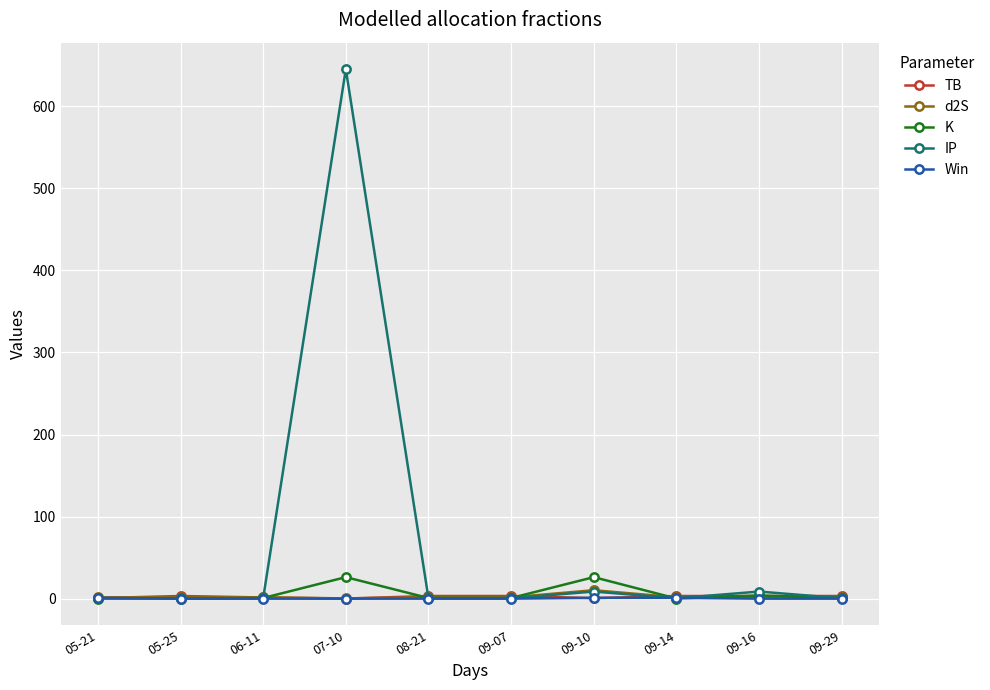

What is the spread (max minus min) of values at 09-14?

3.1